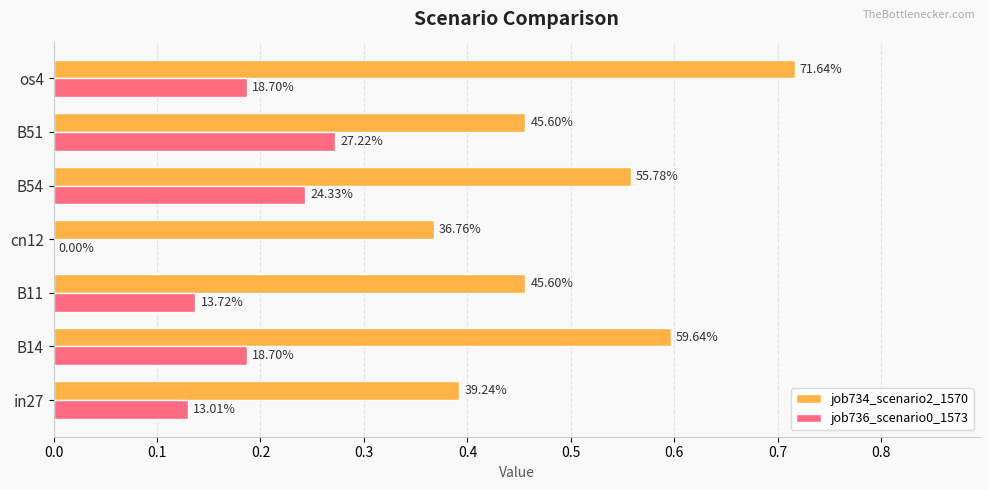

What are all the series names shown in the legend?

job734_scenario2_1570, job736_scenario0_1573